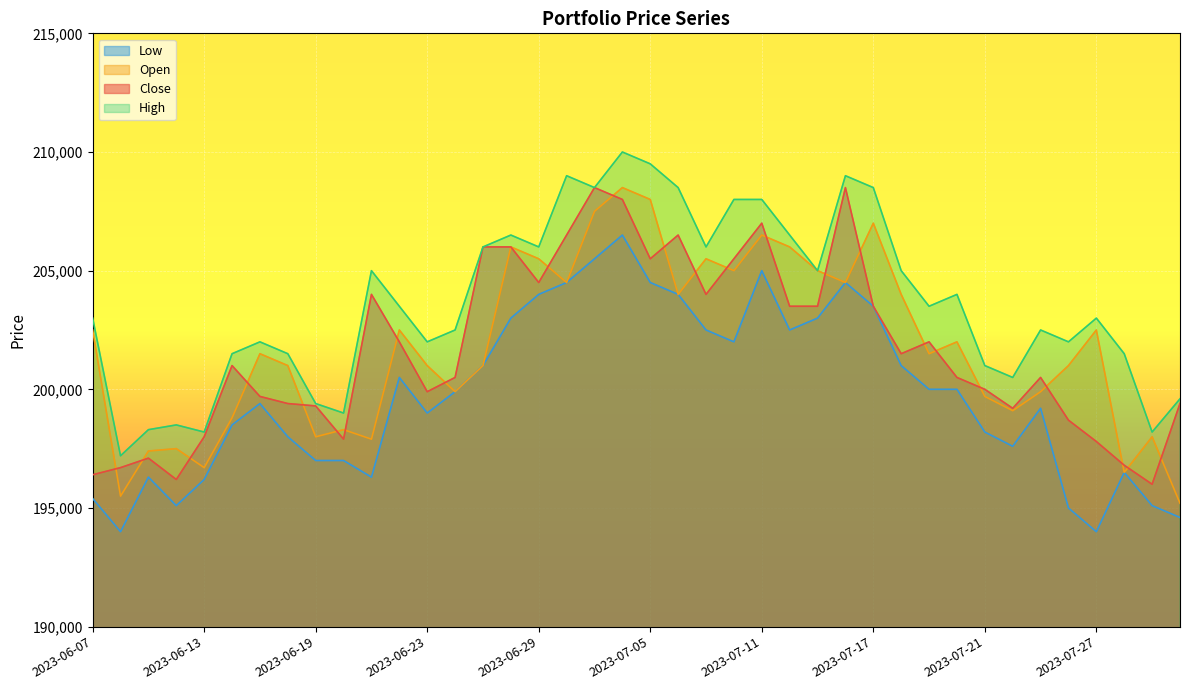

True or false: Open and High intersect in this chart.

False